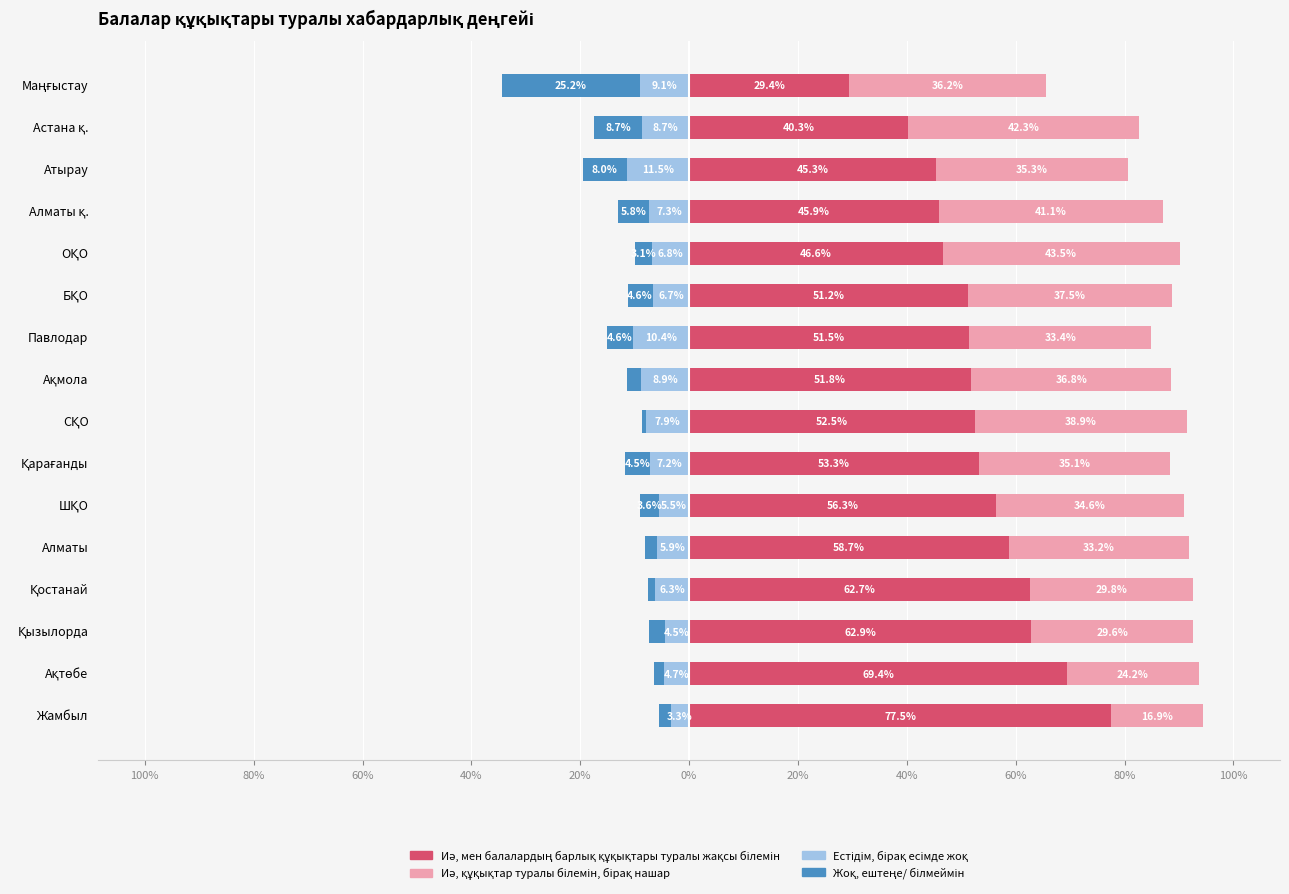

At how many categories does at least one series exceed 10?

16